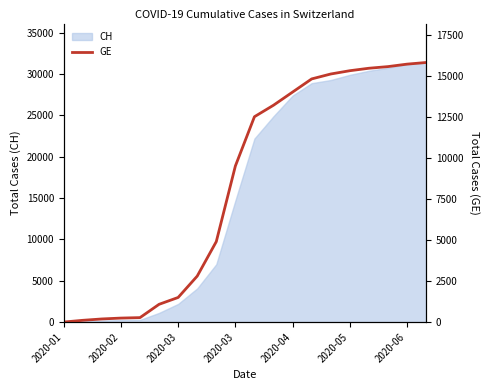

How many values are below 12500?

10